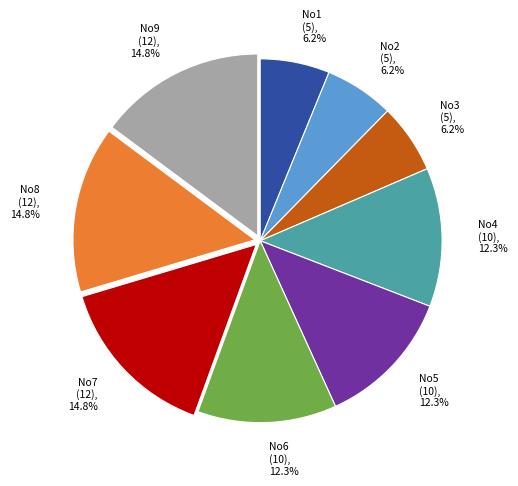

What is the ratio of the value at No2 (5), 6.2% to the value at No9 (12), 14.8%?

0.4